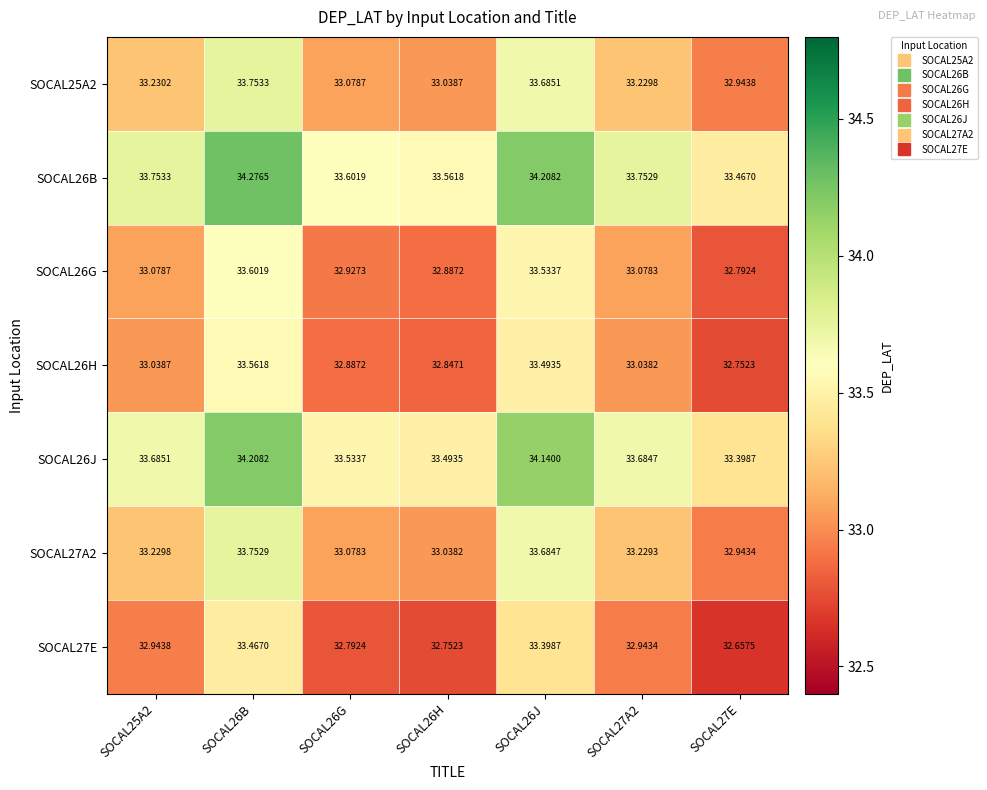

How many data points does each series have?

7